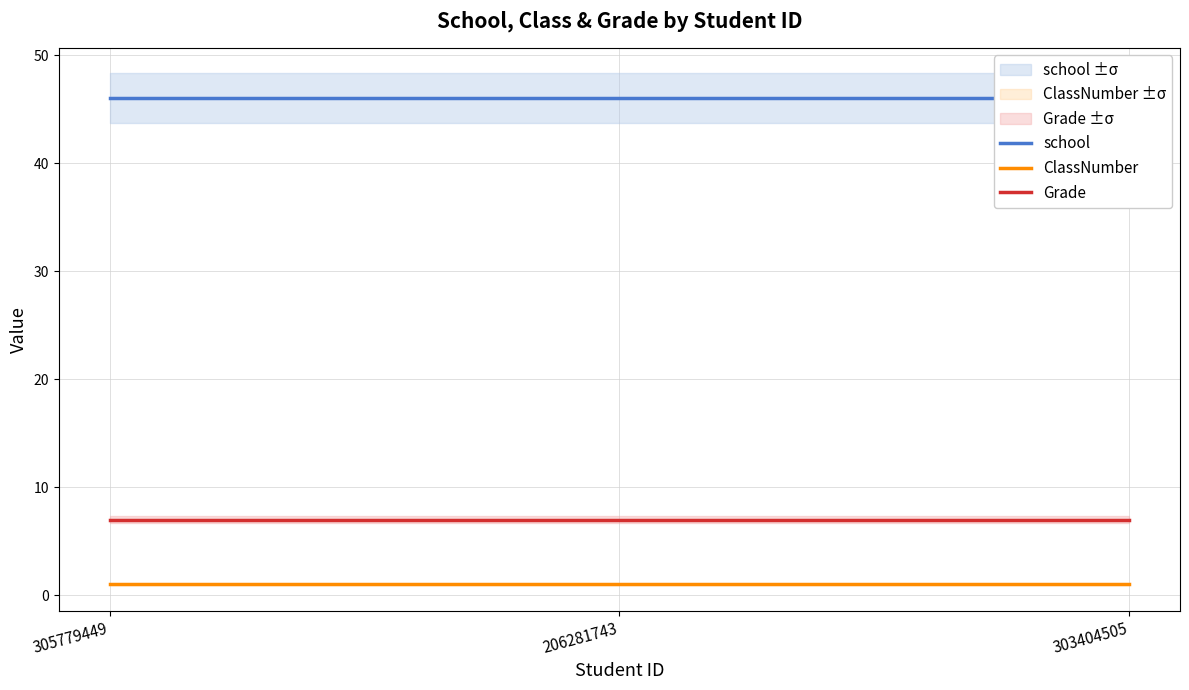

Between 206281743 and 303404505, which series saw the biggest shift?

school